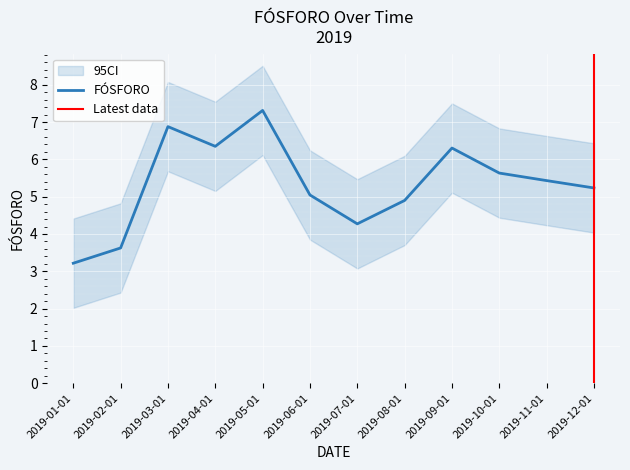

Approximately how many times larger is the value at 2019-07-01 compared to 2019-02-01?

1.2